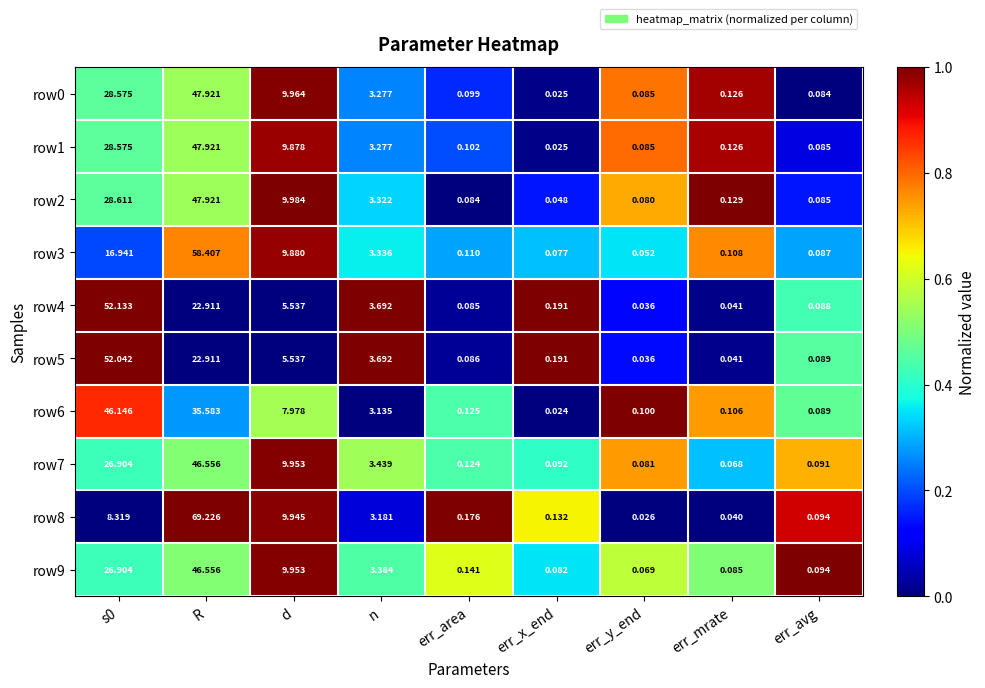

At which category is the sum across all series the highest?

R